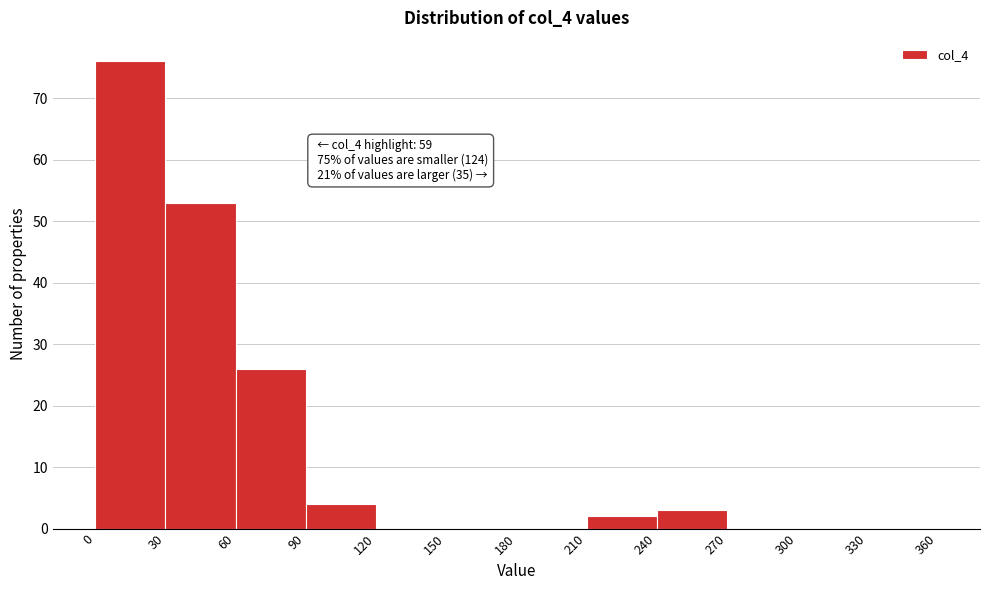

Which range on the x-axis has the tallest bar?

0 to 30